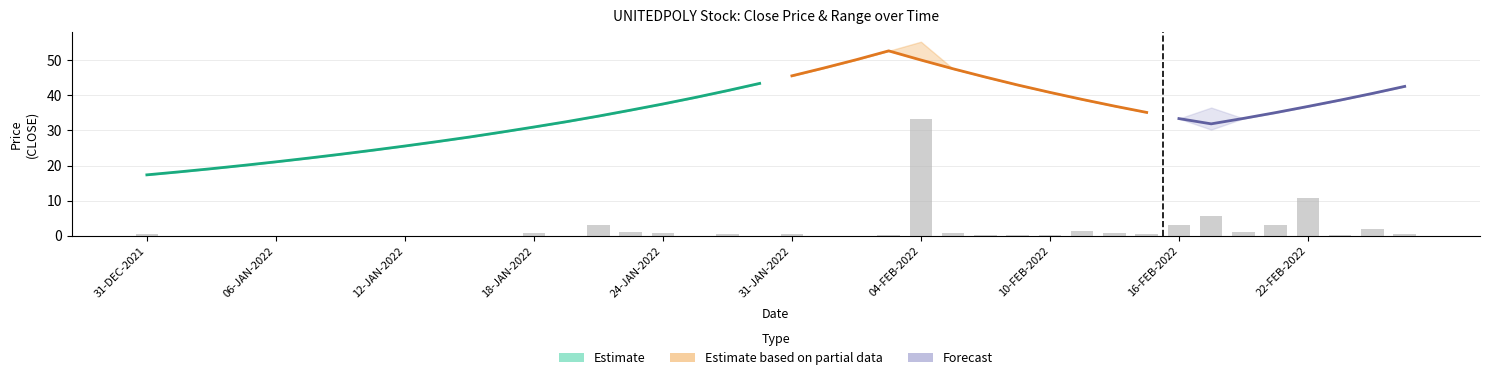

Where is LOW nearest to the value 34?

20-JAN-2022